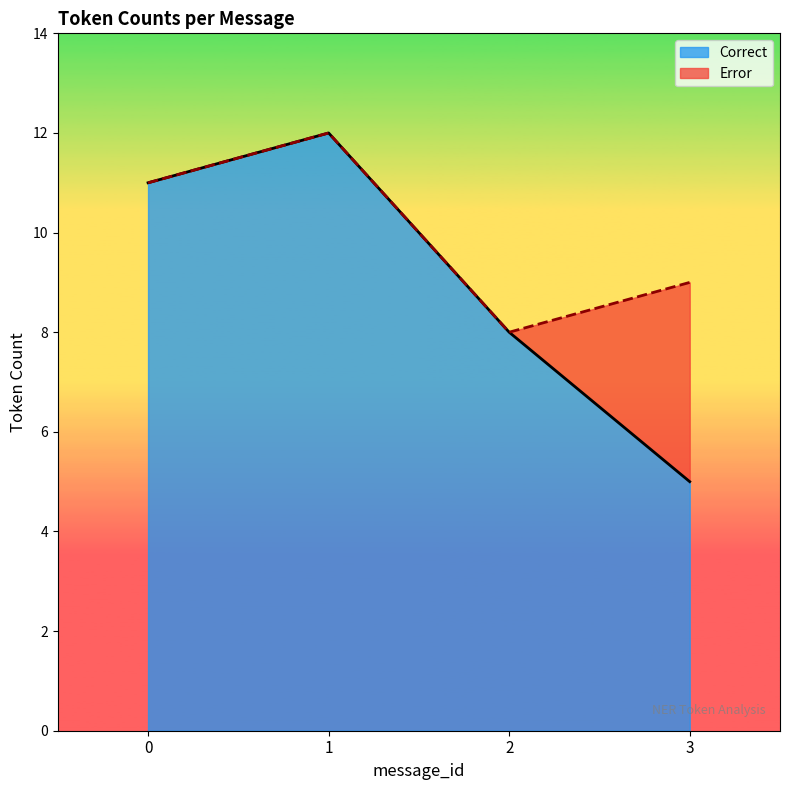

What is the total value across all series at 1?

12